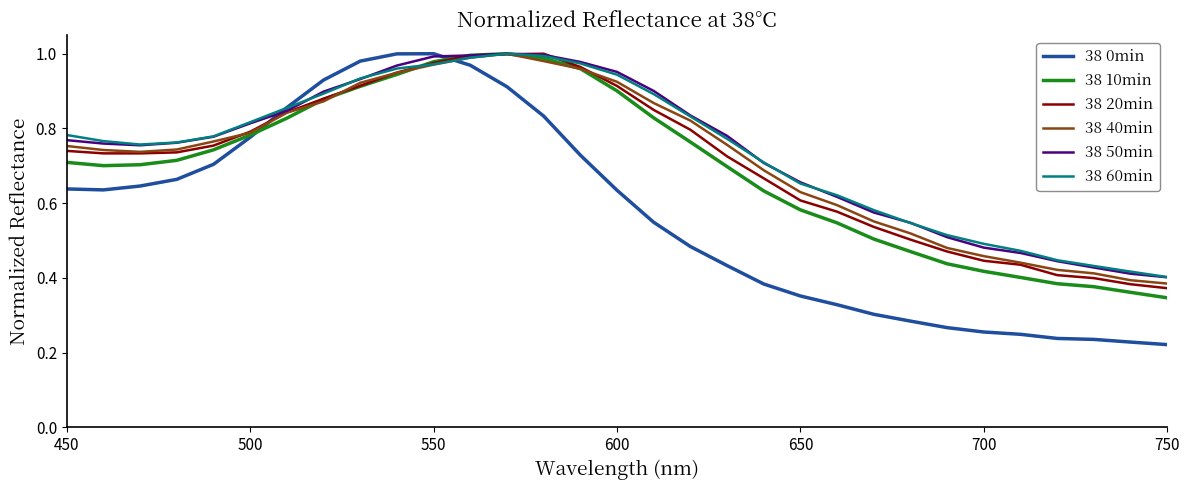

Which series has the largest range (max minus min)?

38 0min